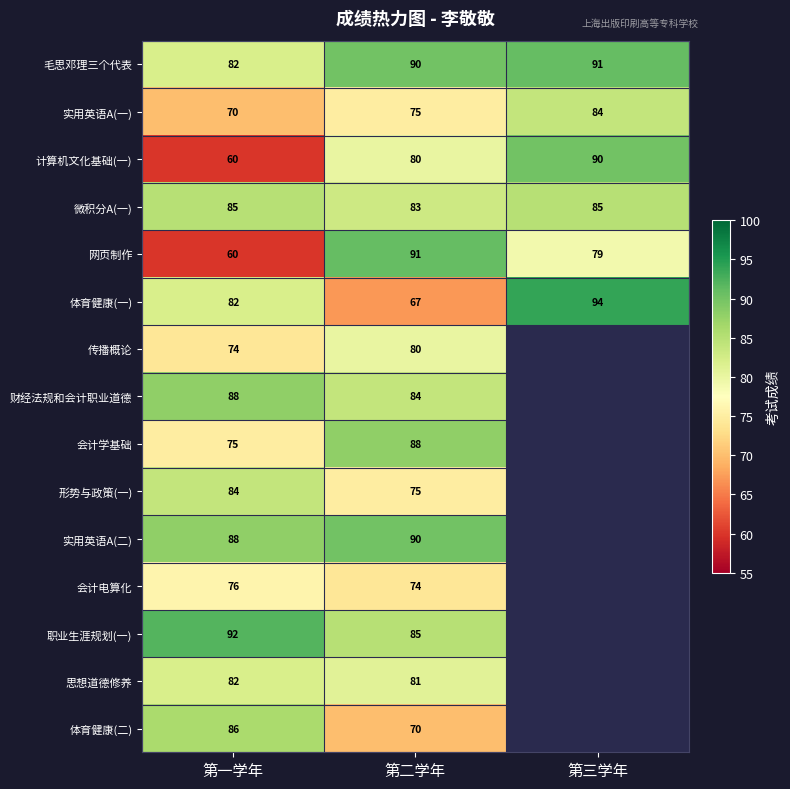

Is it true that 实用英语A(二) equals 88 at 第一学年?

True